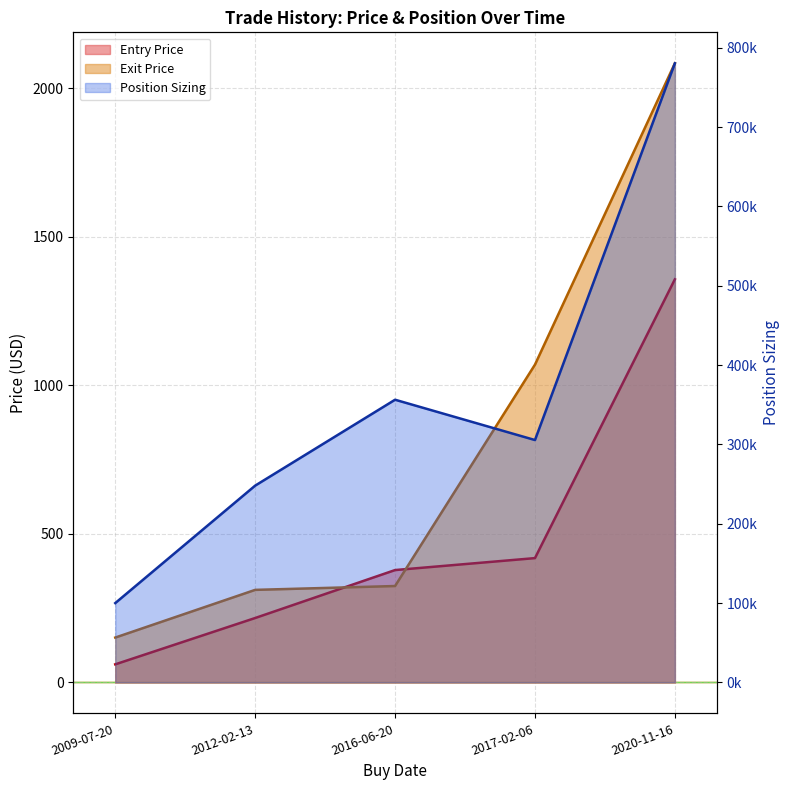

Which category has the lowest value across all series?

2009-07-20